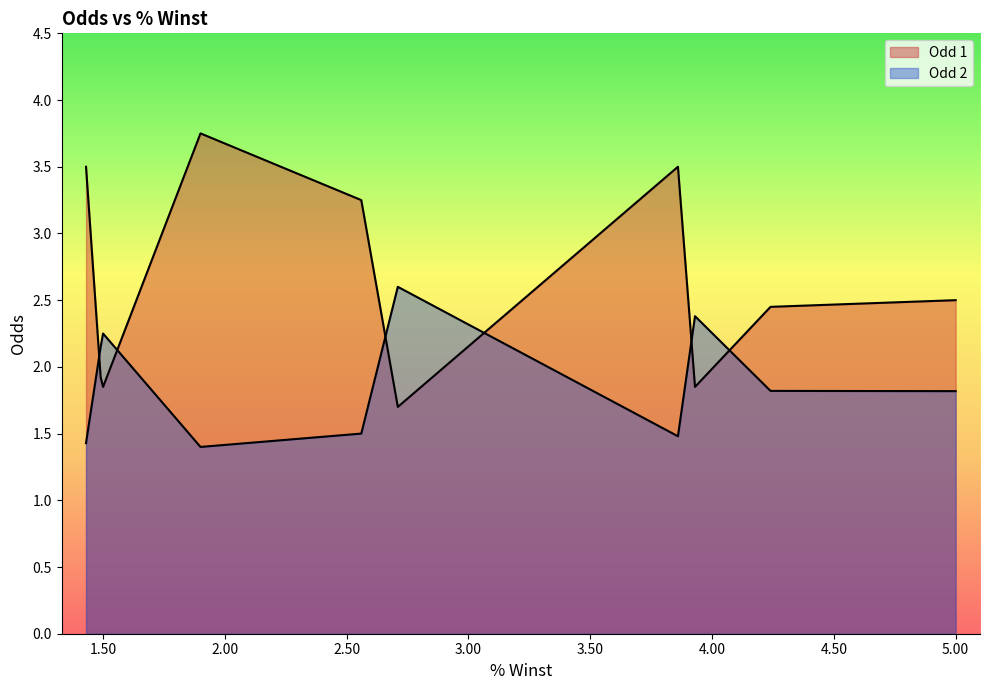

Is it true that Odd 1 equals 3.8 at 1.9?

True